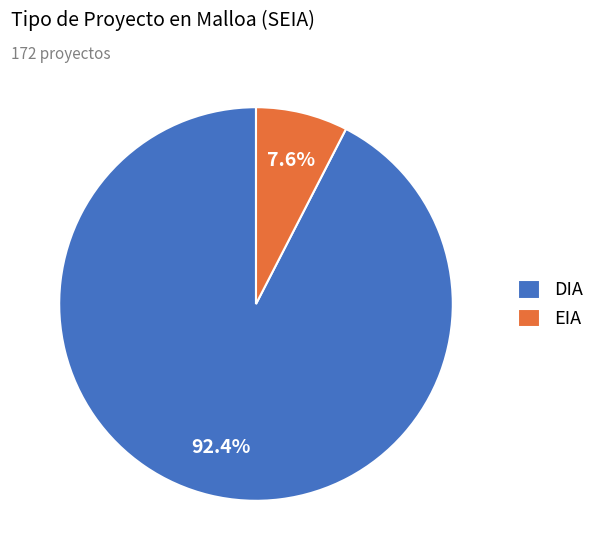

To the nearest percent, what percentage of the pie is EIA?

8%